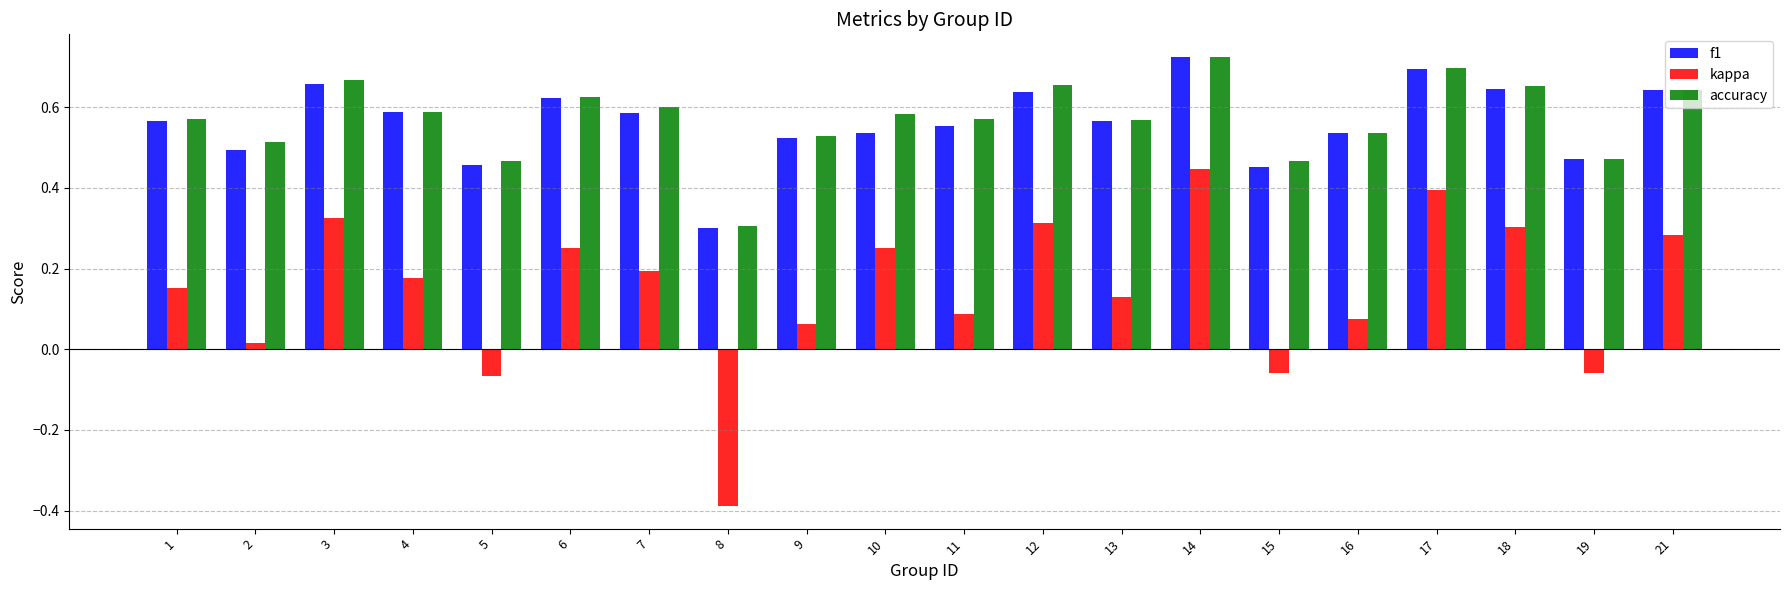

Which series changed the most between 10 and 14?

kappa